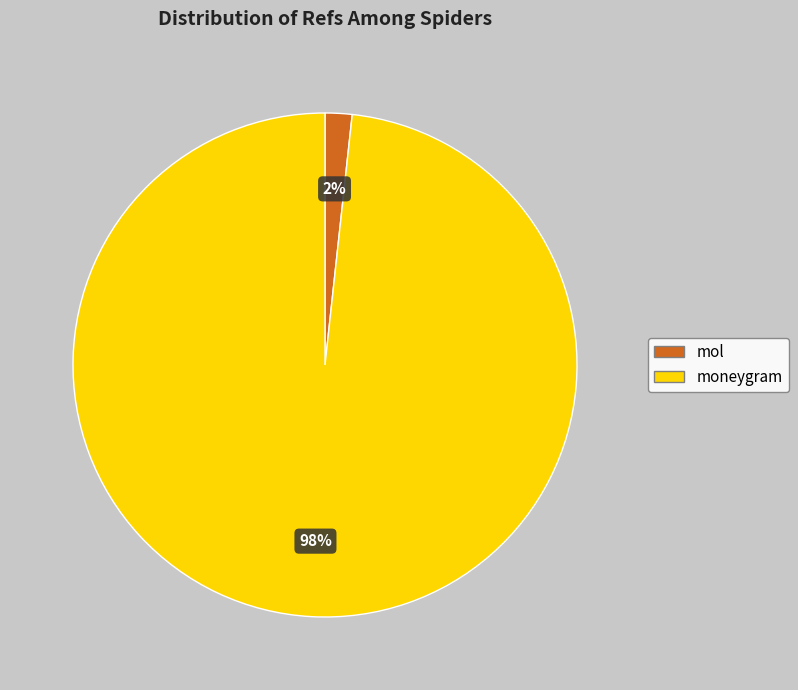

Which has a higher value, mol or moneygram?

moneygram